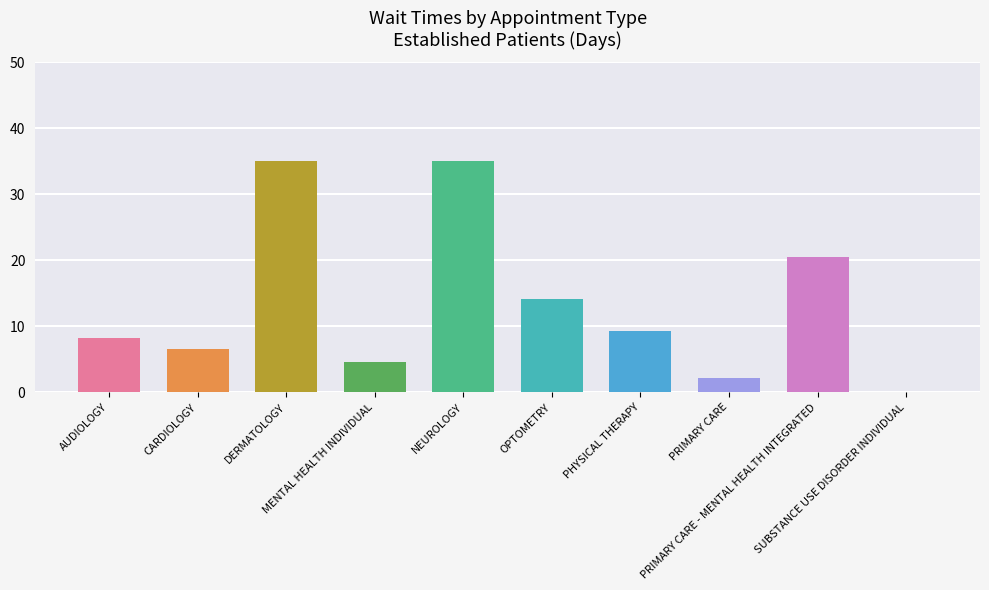

True or false: the data shows 7.0 at MENTAL HEALTH INDIVIDUAL.

False